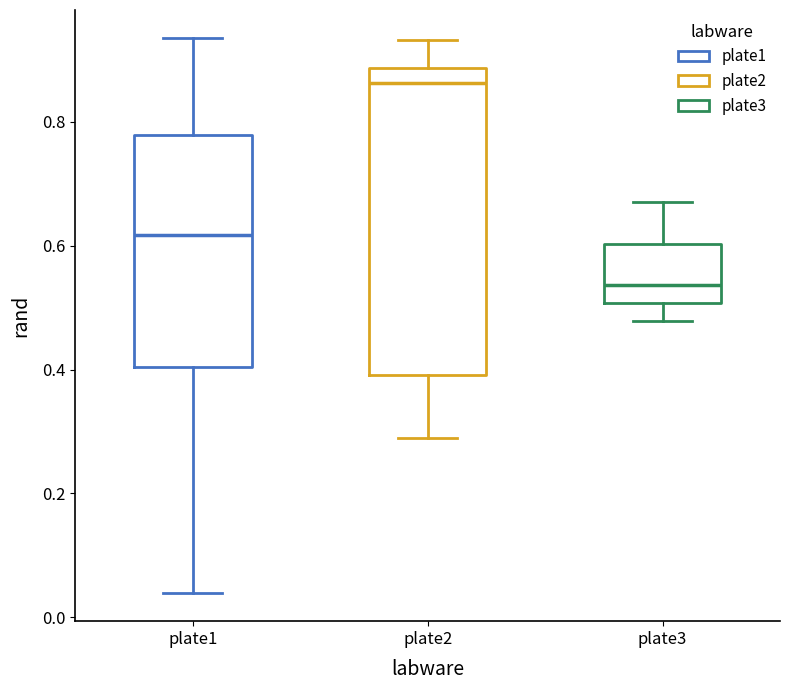

Which box's median line is the lowest?

plate3